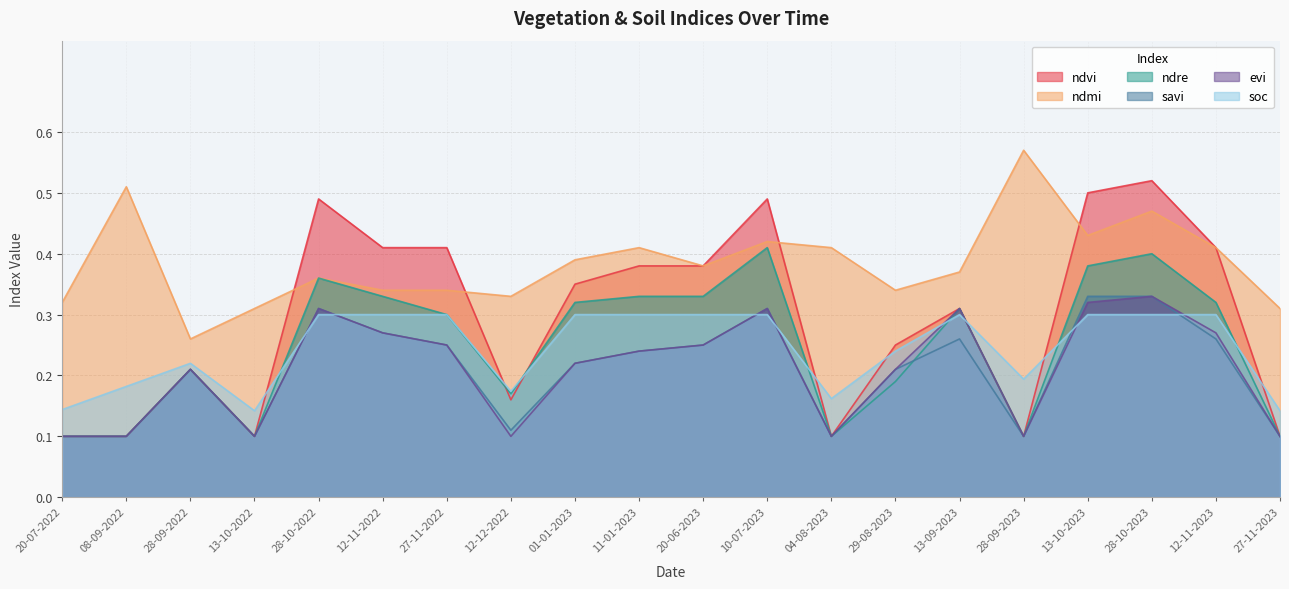

True or false: savi has a value of 0.3 at 11-01-2023.

False